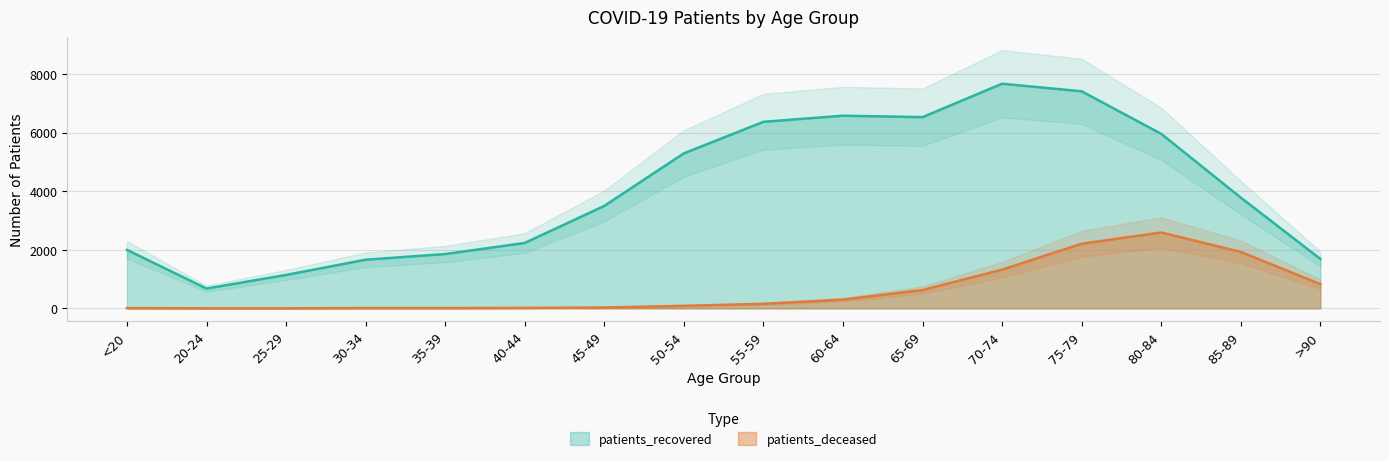

Reading right to left, transcribe all the data shown in this chart.

patients_deceased: 828	1928	2592	2207	1323	627	299	156	87	30	17	11	12	3	3	10
patients_recovered: 1690	3783	5961	7413	7672	6531	6580	6371	5294	3500	2234	1856	1662	1142	677	1998